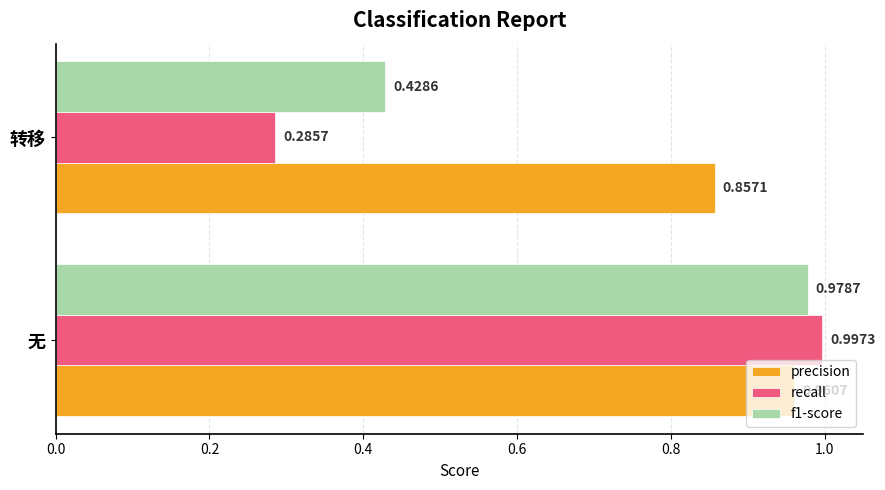

Rank the series by their maximum value, from lowest to highest.

precision, f1-score, recall